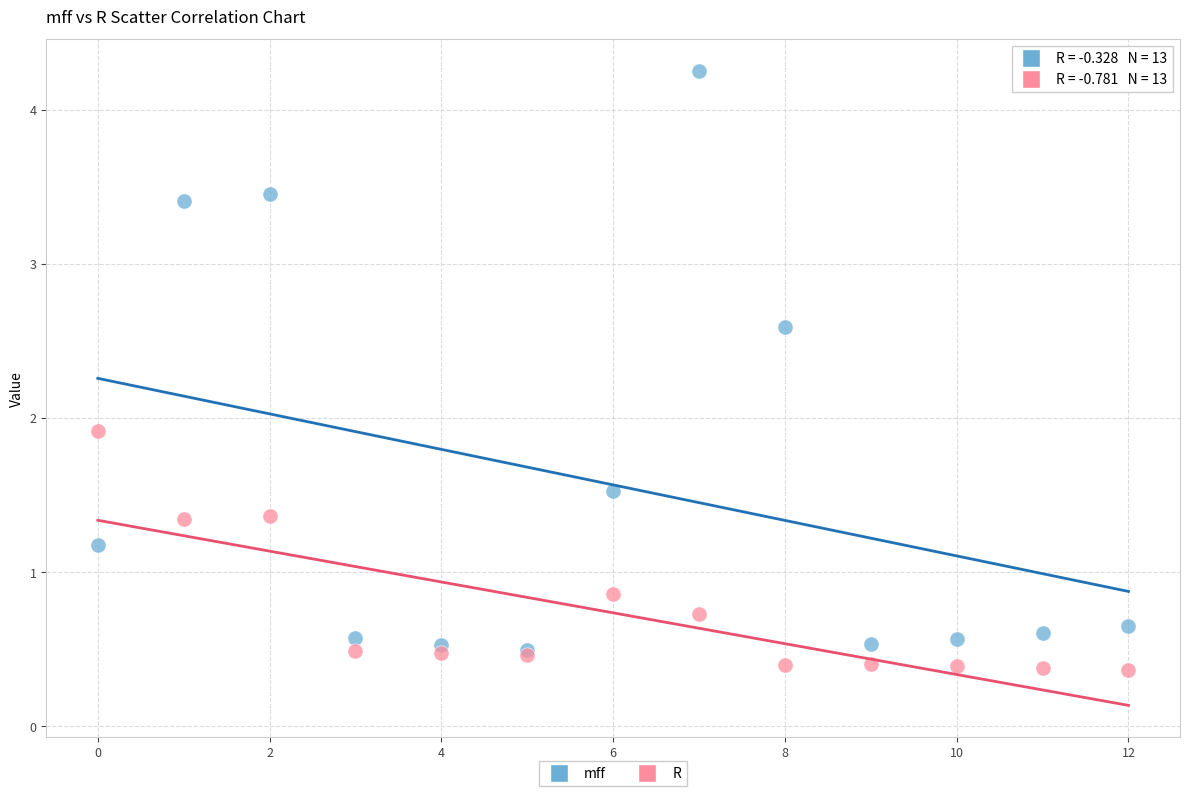

What are all the series names shown in the legend?

mff, R